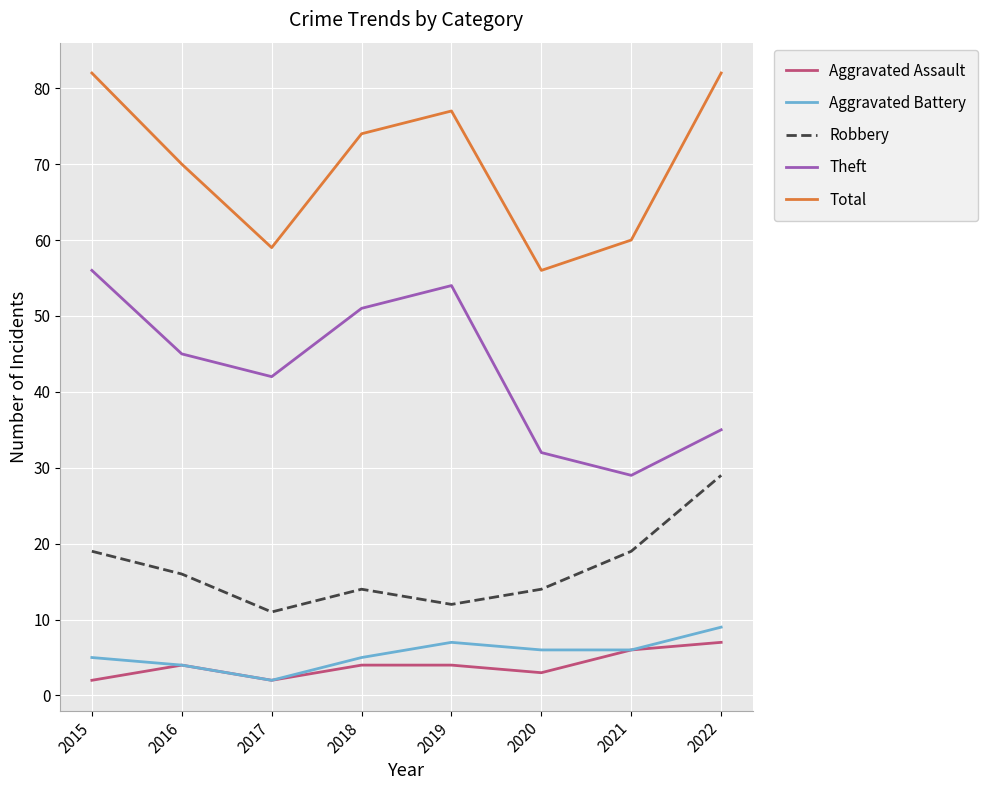

True or false: Total has a value of 78 at 2017.

False